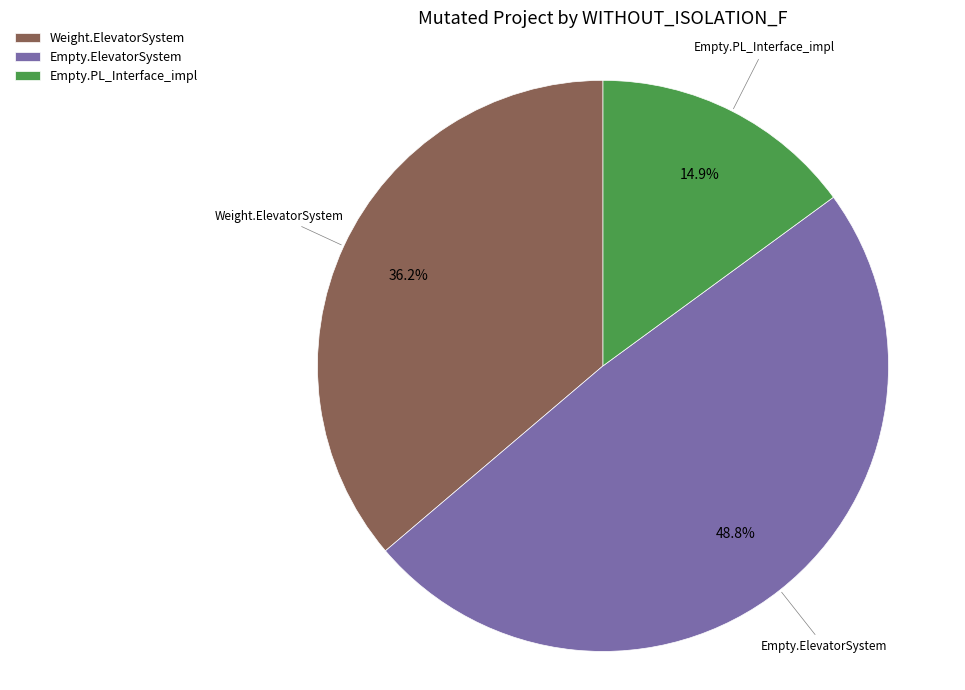

What is the ratio of the value at Empty.PL_Interface_impl to the value at Empty.ElevatorSystem?

0.3